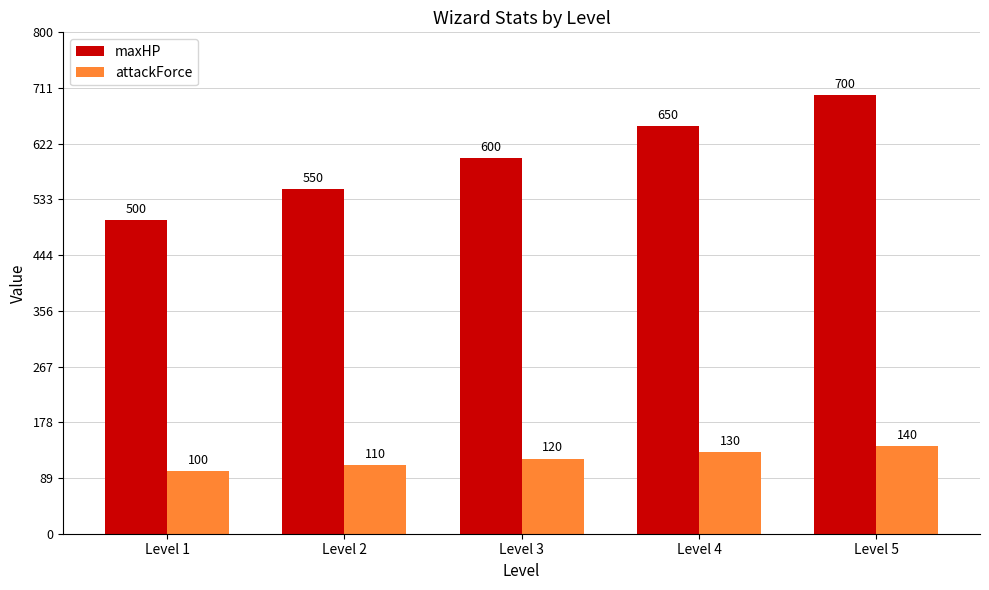

Rank the series at Level 2 from highest to lowest value.

maxHP, attackForce